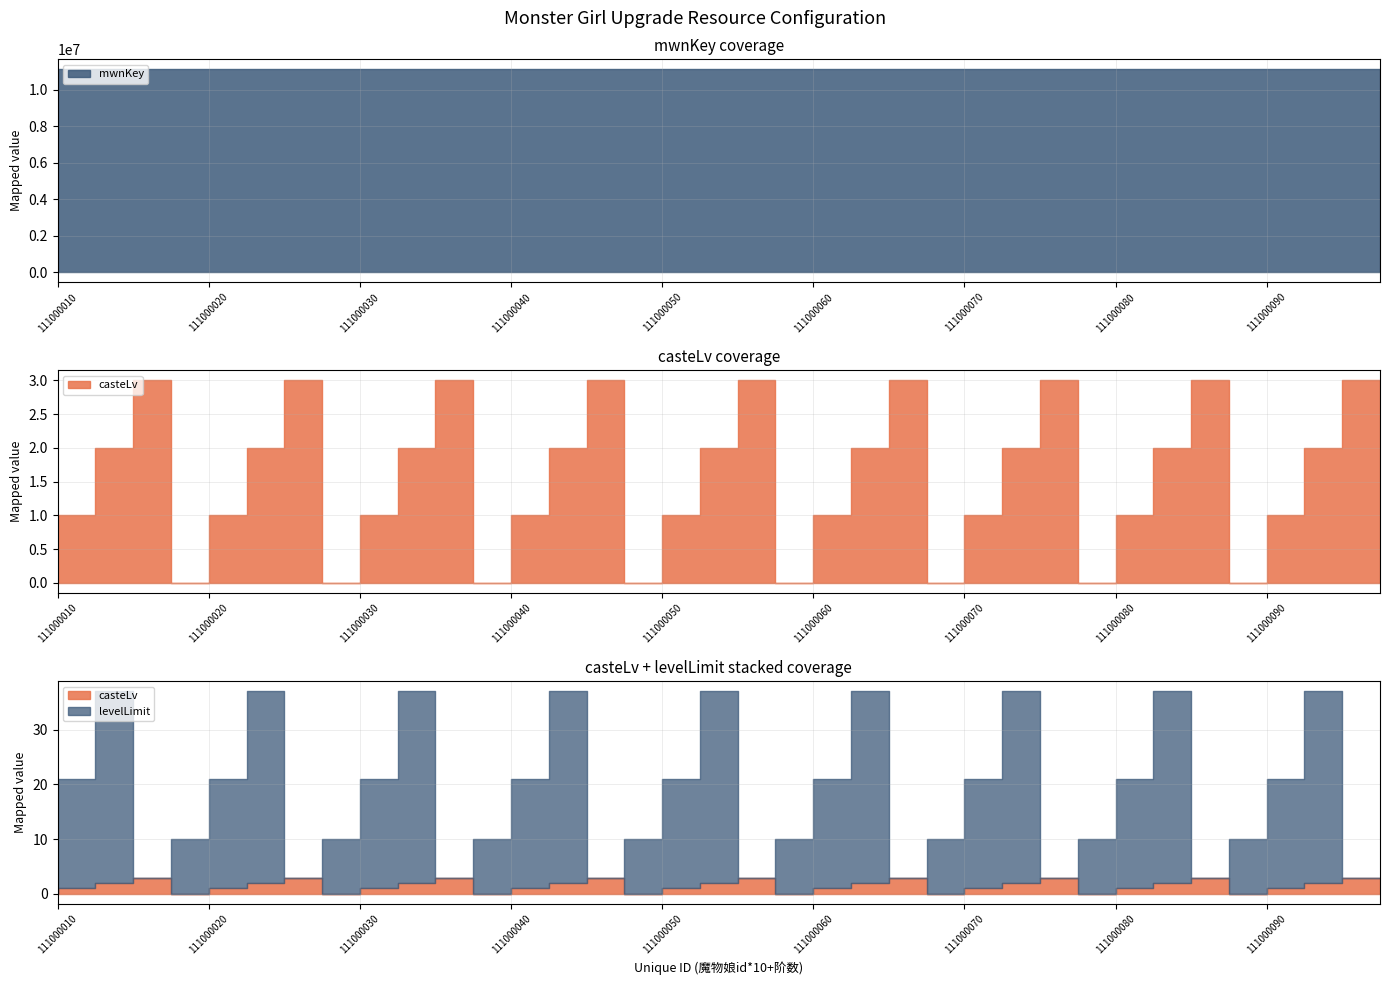

What is the approximate value of mwnKey at 111000020?

11100002